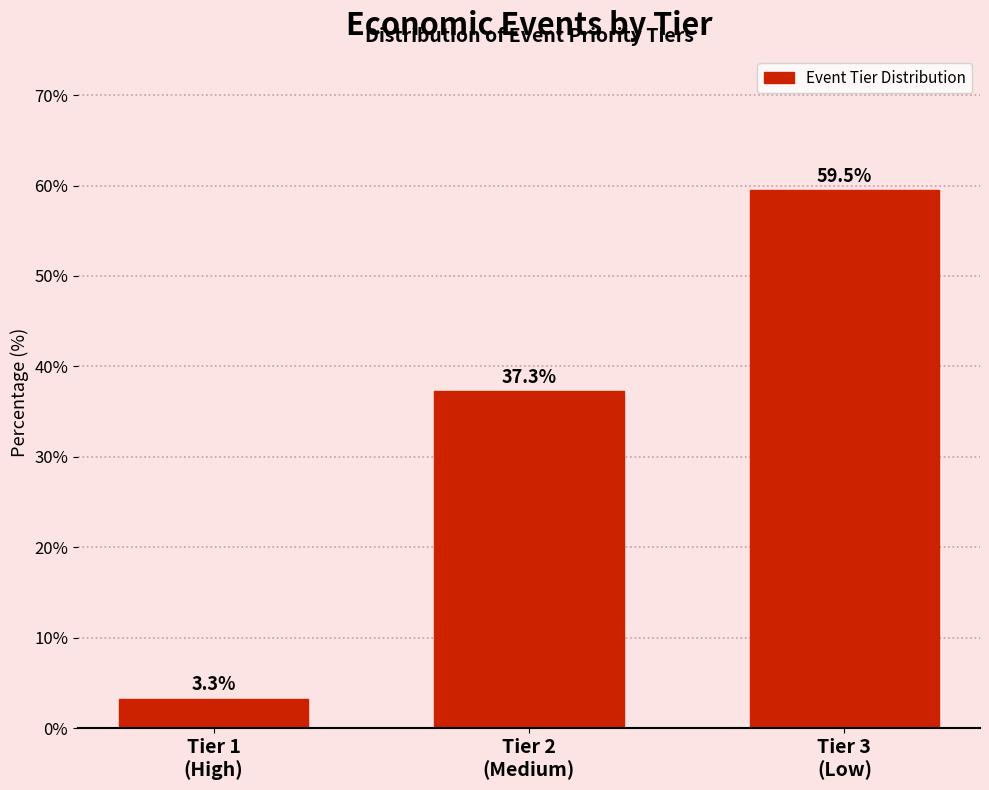

Reading left to right, extract all data points from this chart.

3.3	37.3	59.5